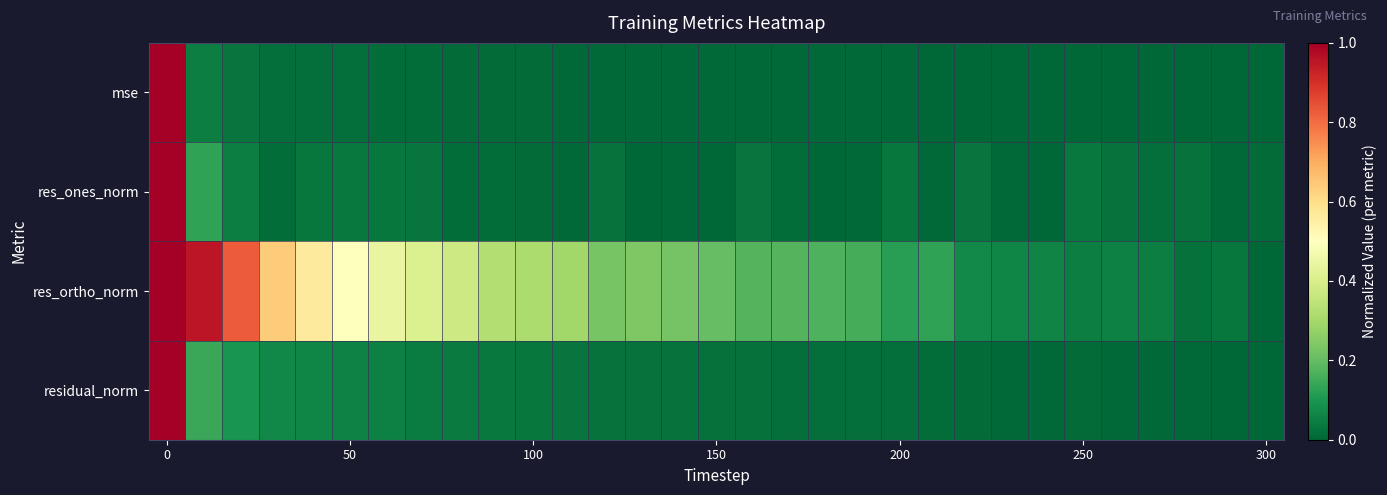

At which category does the chart reach its minimum across all series?

300